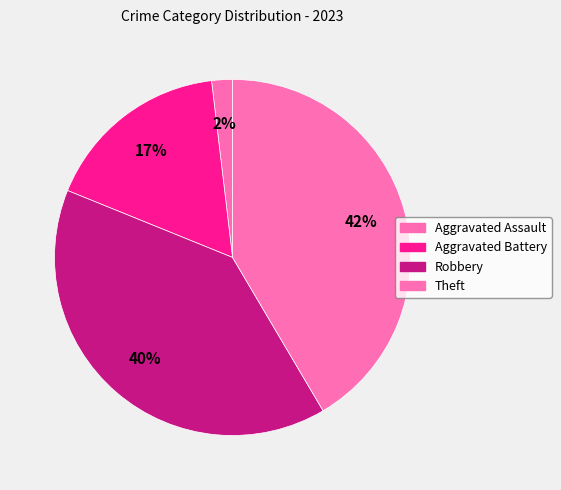

Is Aggravated Assault the majority of the pie?

No